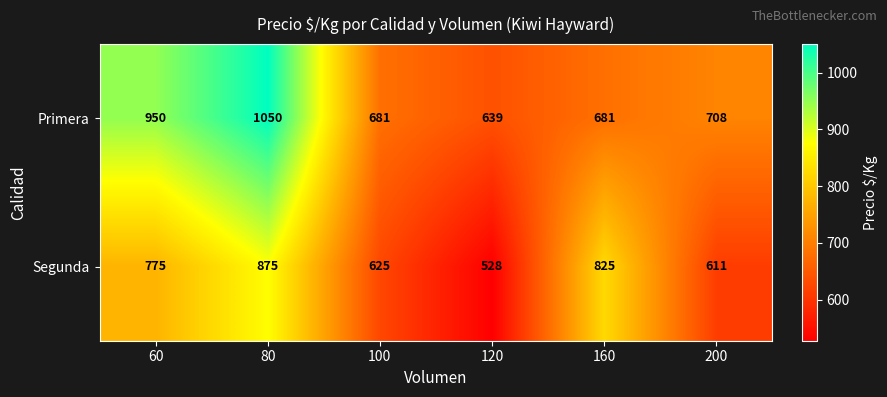

What is the total value across all series at 200?

1319